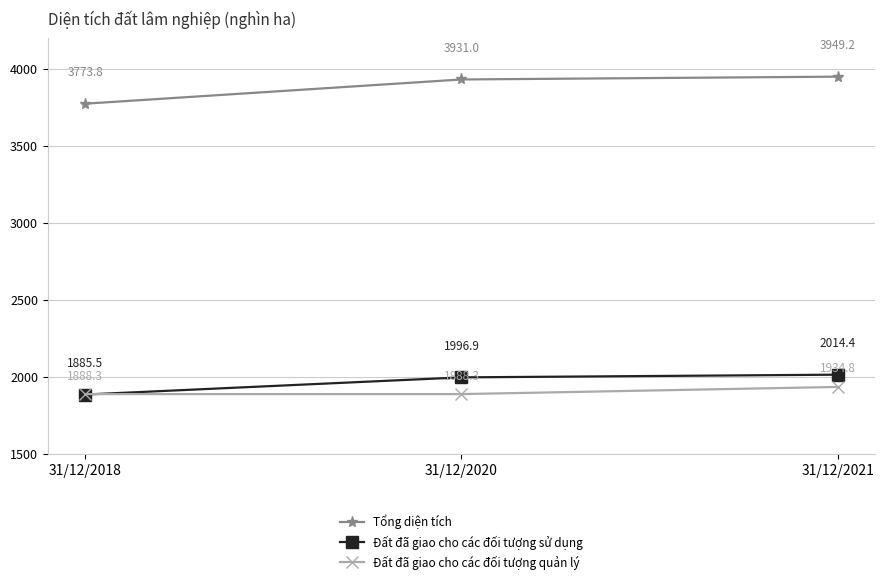

Which series has the largest range (max minus min)?

Tổng diện tích